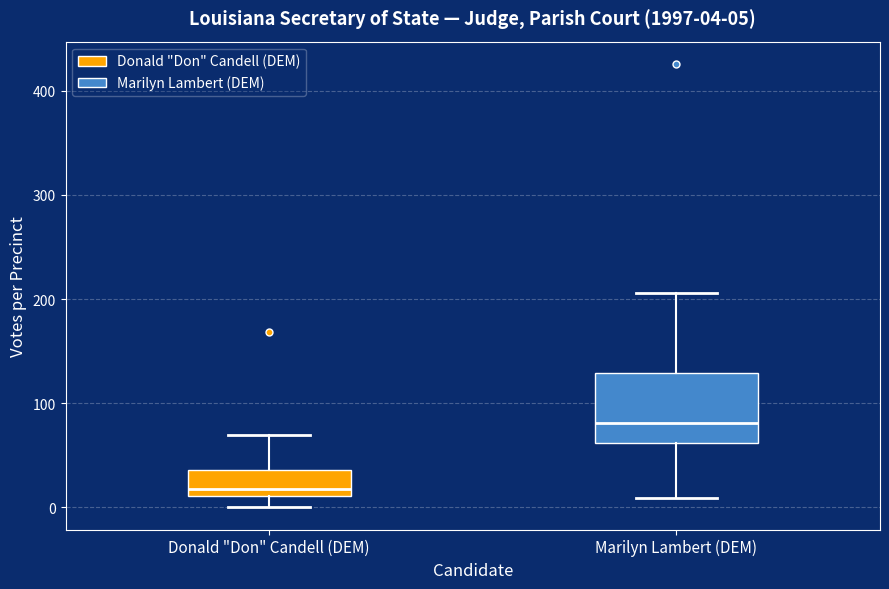

Comparing the boxes themselves (not the whiskers), which one is the tallest?

Marilyn Lambert (DEM)